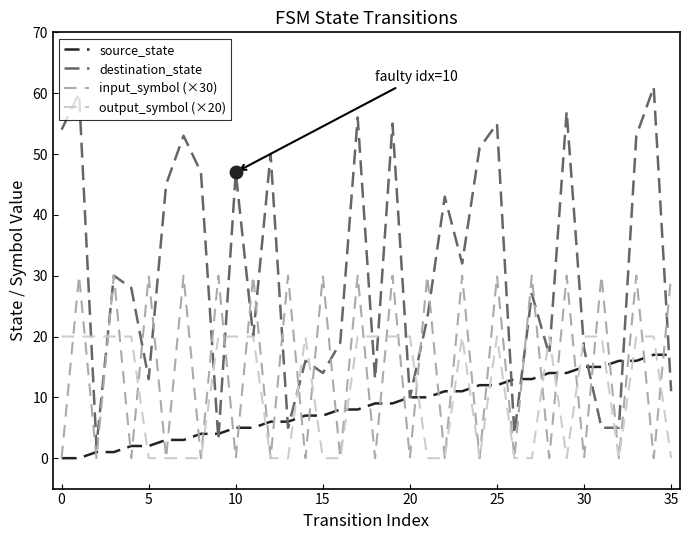

What is the maximum value shown in the chart?

61